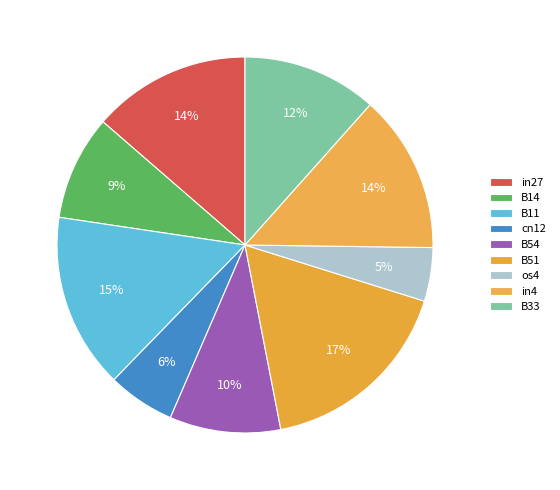

Is cn12 the majority of the pie?

No